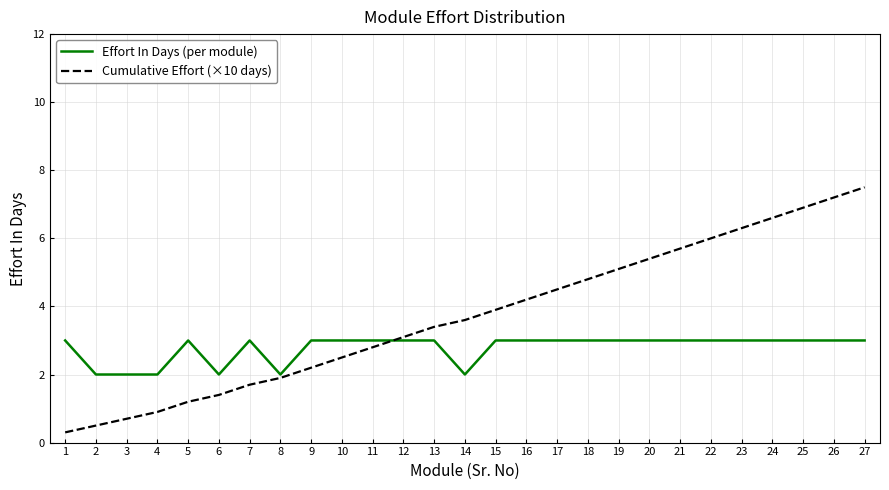

What is the minimum value shown in the chart?

0.3